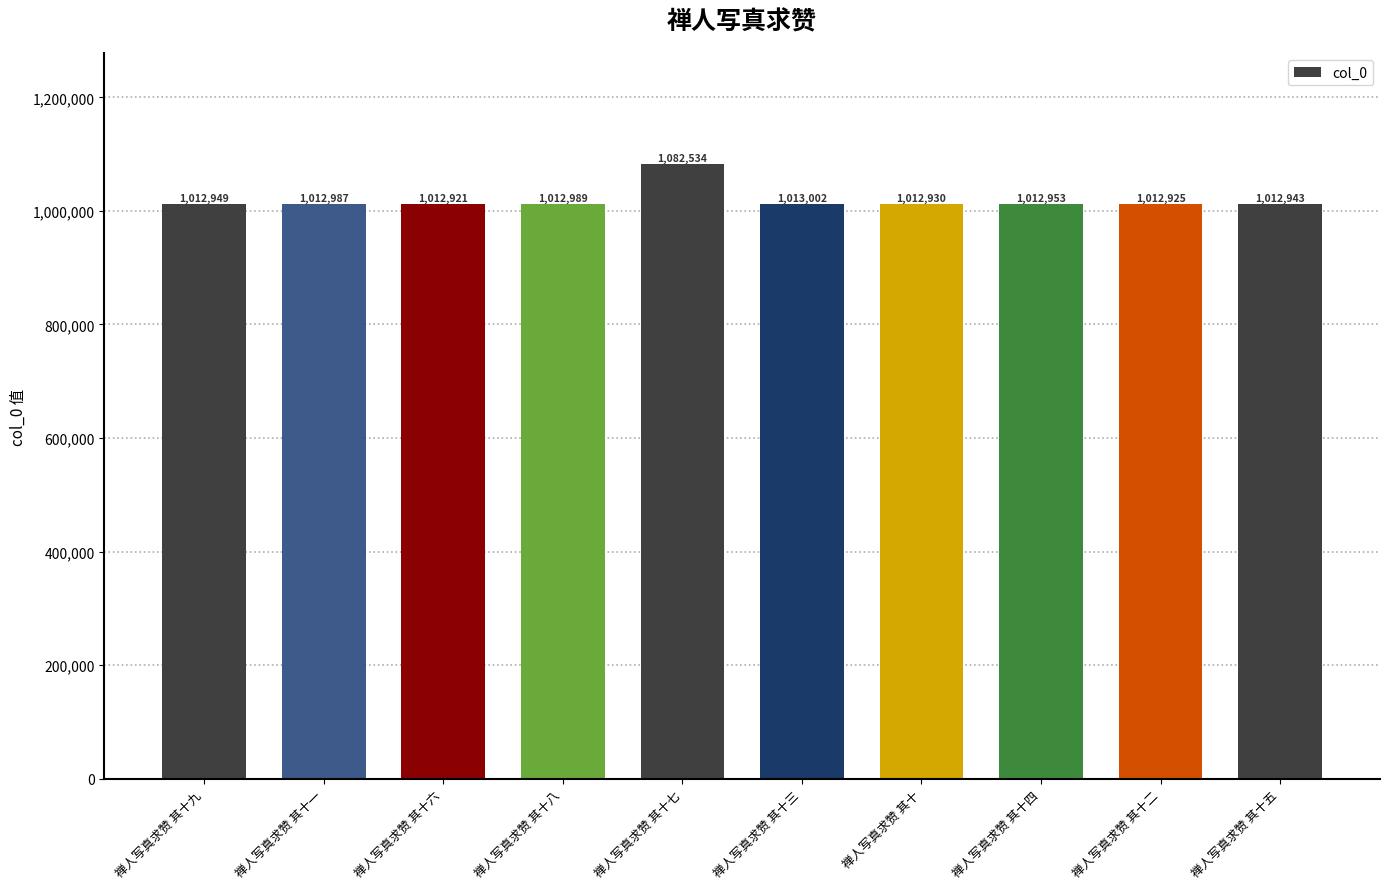

What value does the data have at 禅人写真求赞 其十九, to the nearest 100?

1012900